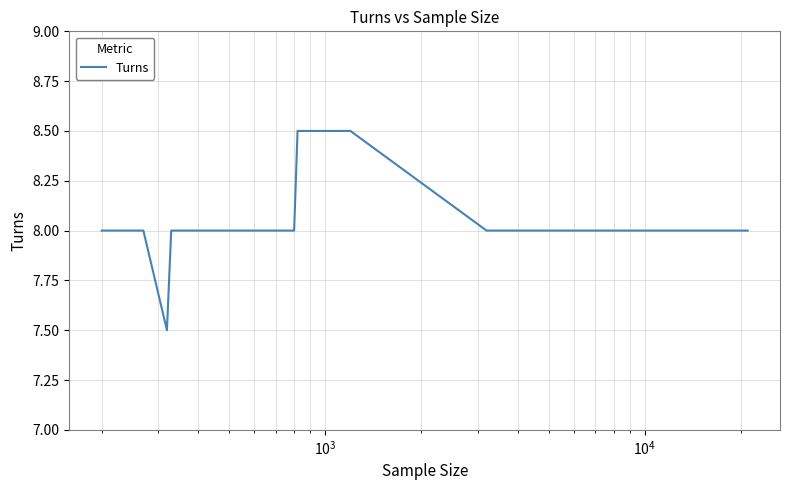

What is the sum of all values?

137.0